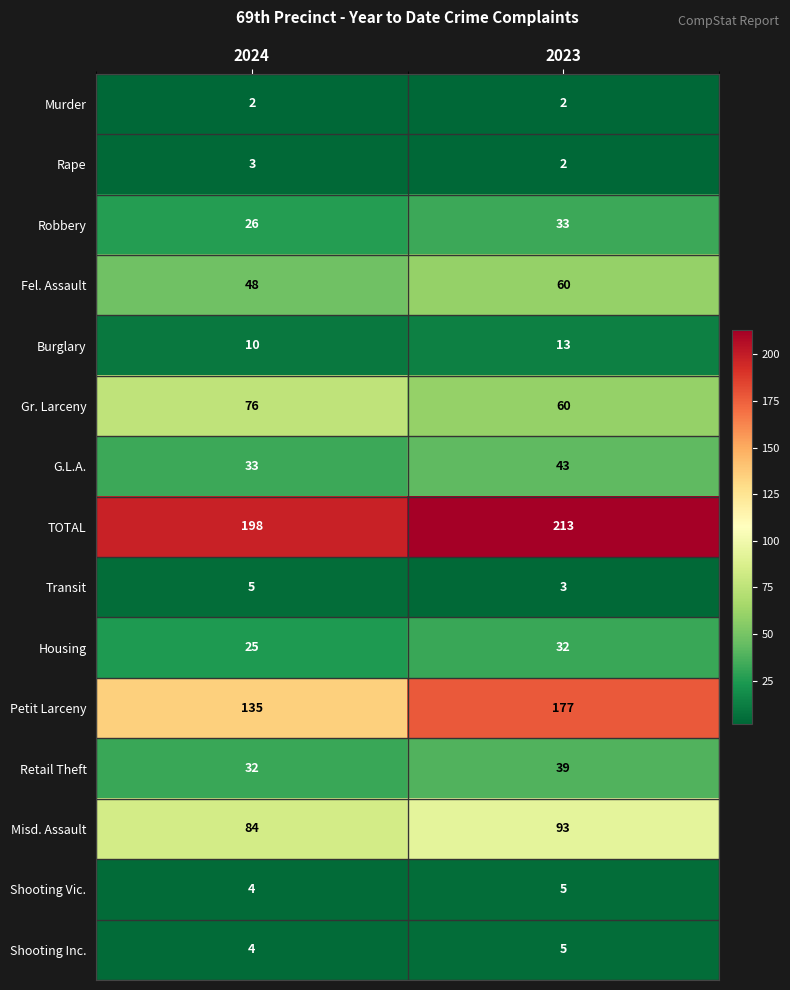

What is the sum of all Gr. Larceny values?

136